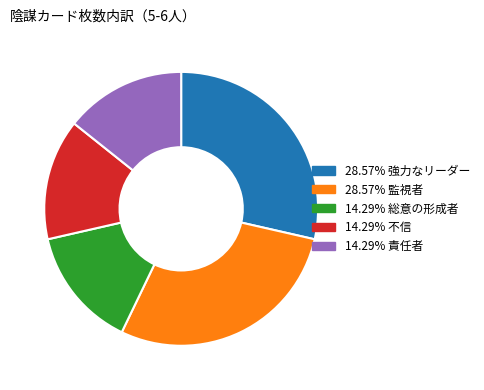

Is there any slice that represents more than half of the pie?

No